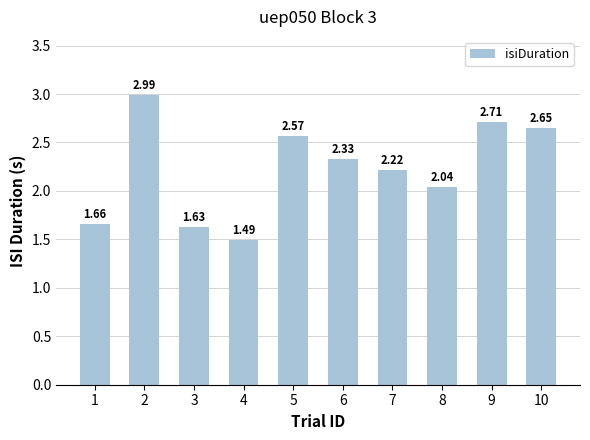

Rank the categories by value from highest to lowest.

2, 9, 10, 5, 6, 7, 8, 1, 3, 4